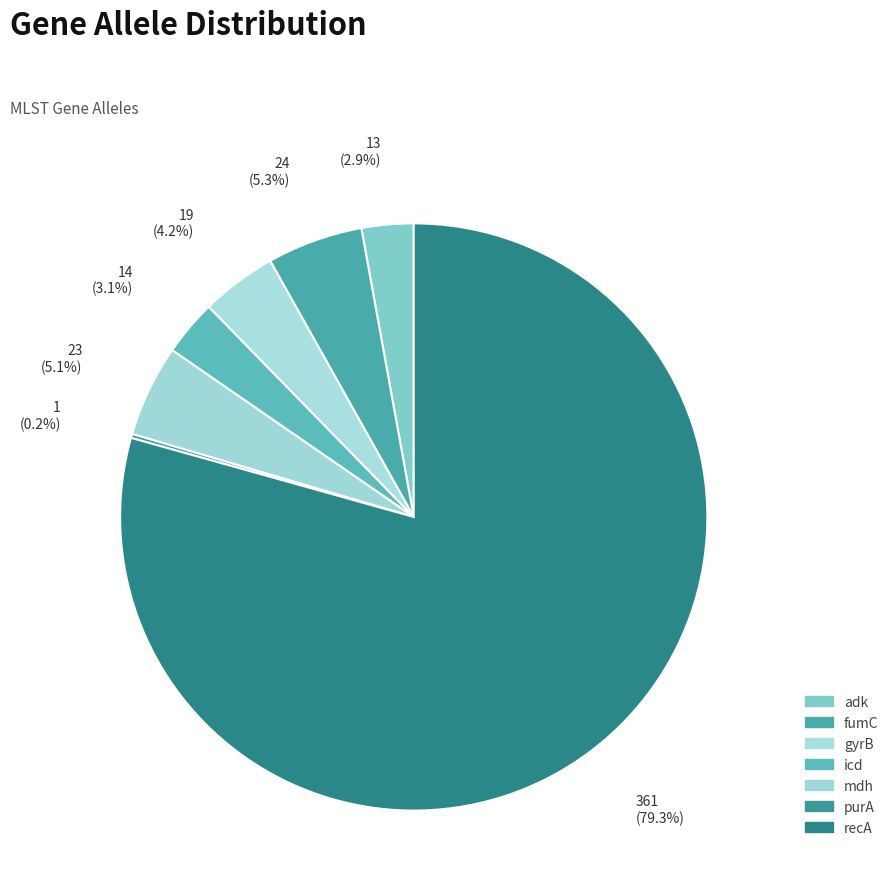

True or false: icd accounts for 3% of the total.

True